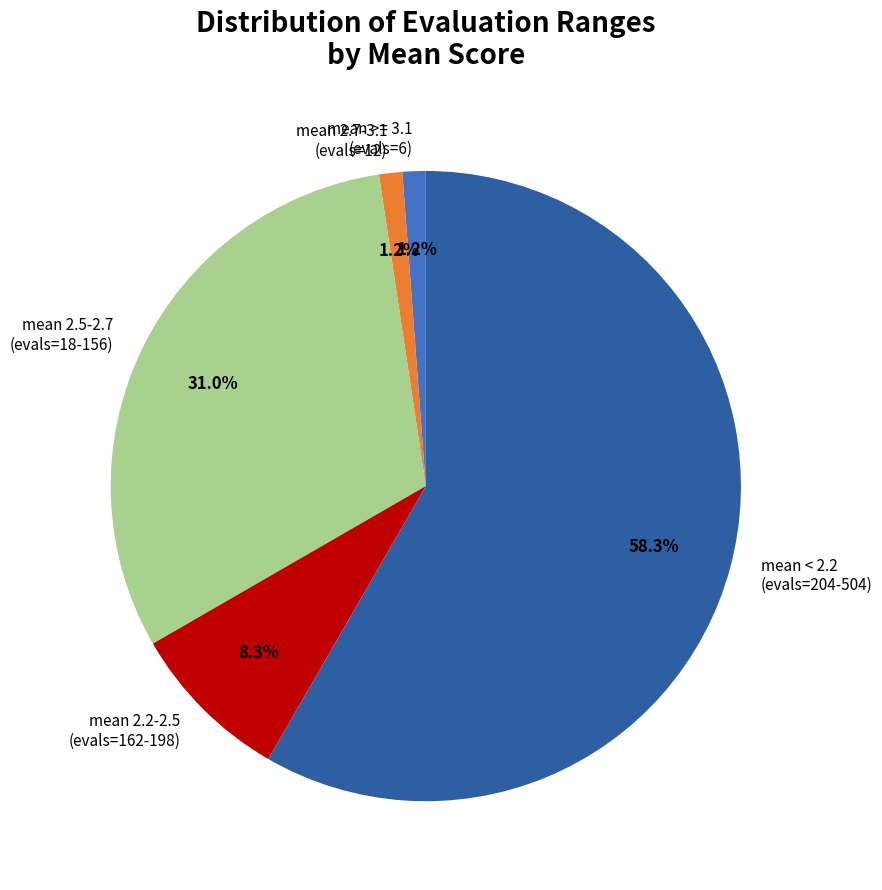

Which slice represents more than half of the pie?

mean < 2.2 (evals=204-504)